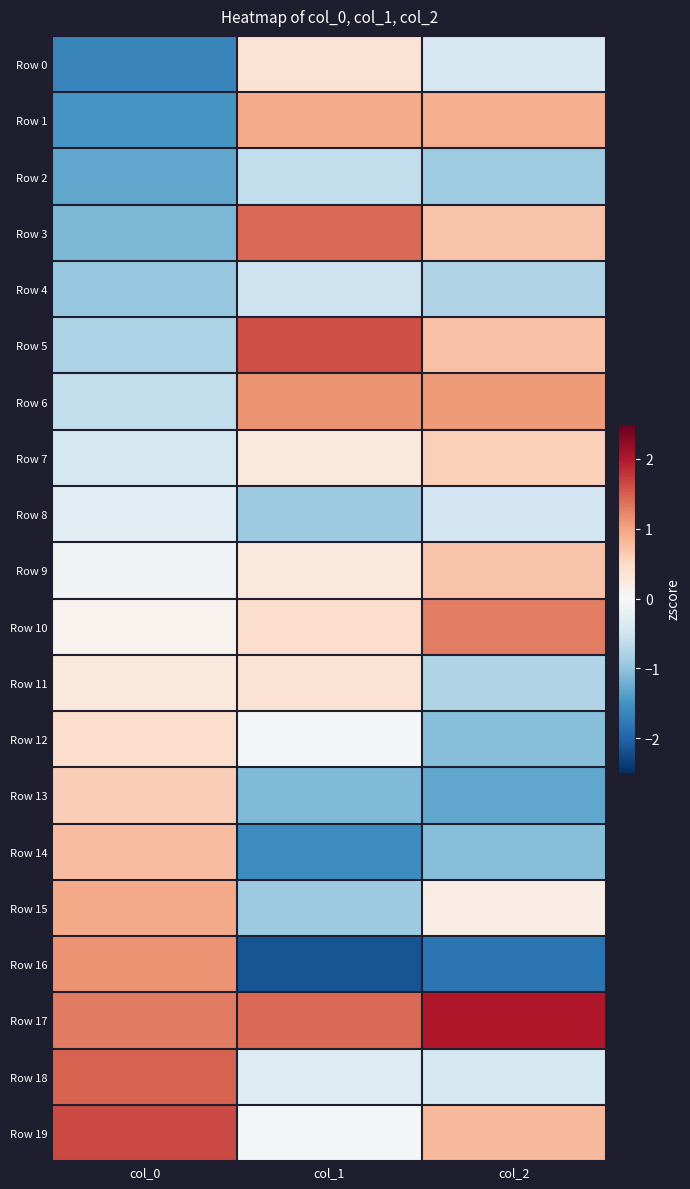

Rank the series by their maximum value, from lowest to highest.

Row 2, Row 4, Row 8, Row 0, Row 11, Row 12, Row 7, Row 13, Row 9, Row 14, Row 1, Row 15, Row 6, Row 16, Row 10, Row 3, Row 18, Row 5, Row 19, Row 17